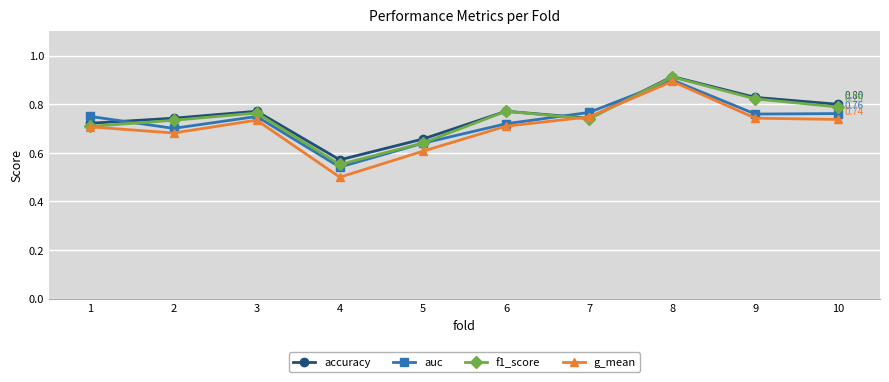

Which series has the widest spread of values?

g_mean